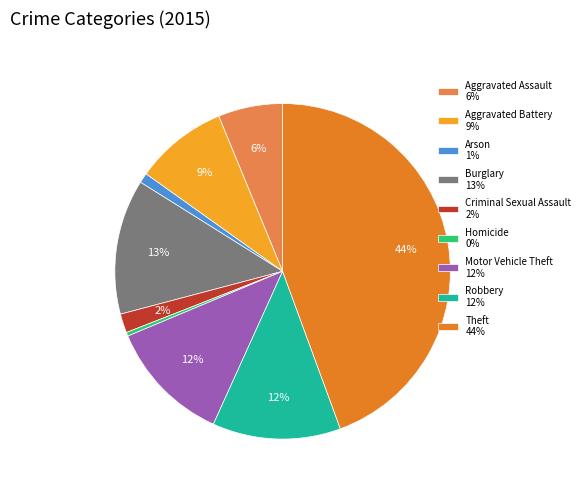

Is there a majority slice in this chart?

No